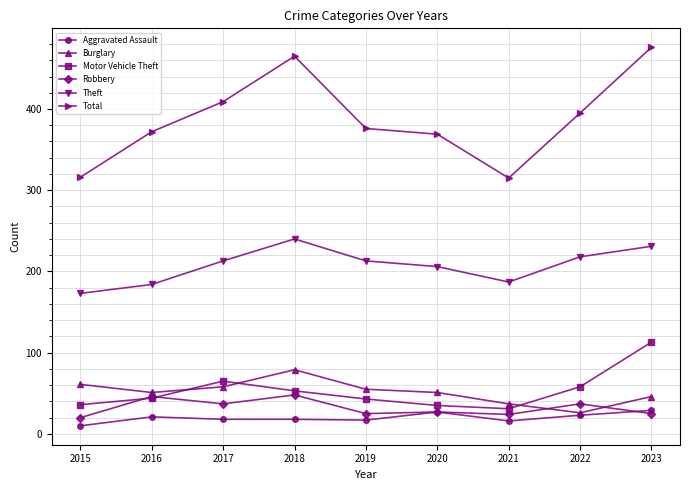

How many interior local peaks does the Total series have?

1